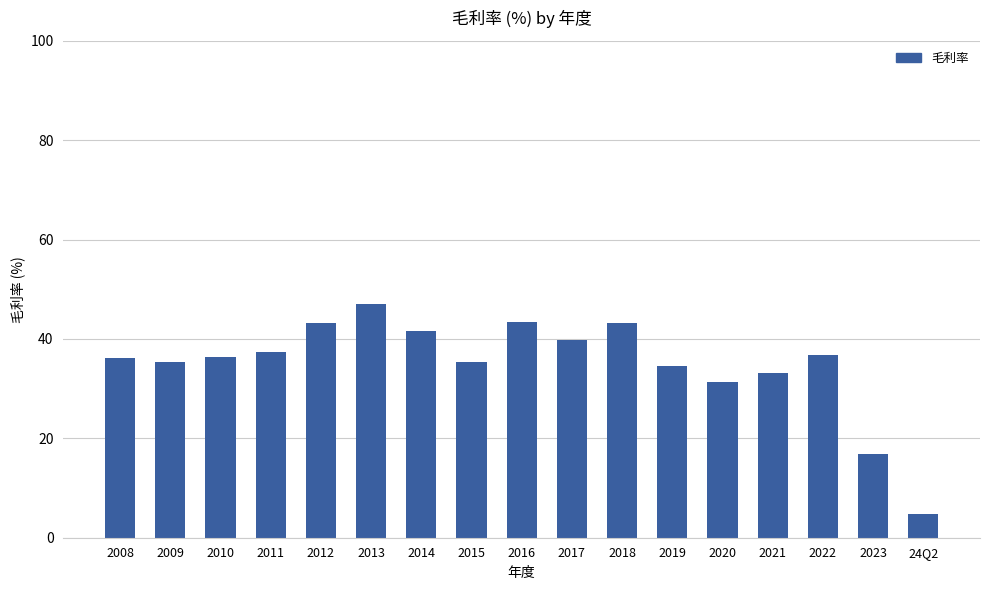

What is the sum of the values at 2016 and 2012?

86.8